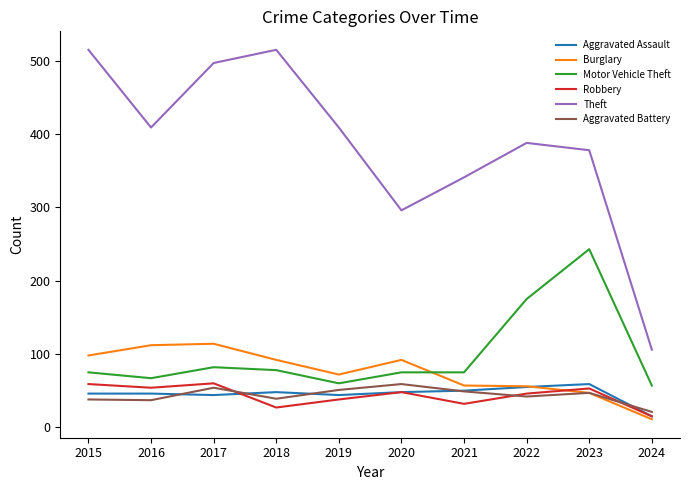

How many lines are shown in the chart?

6